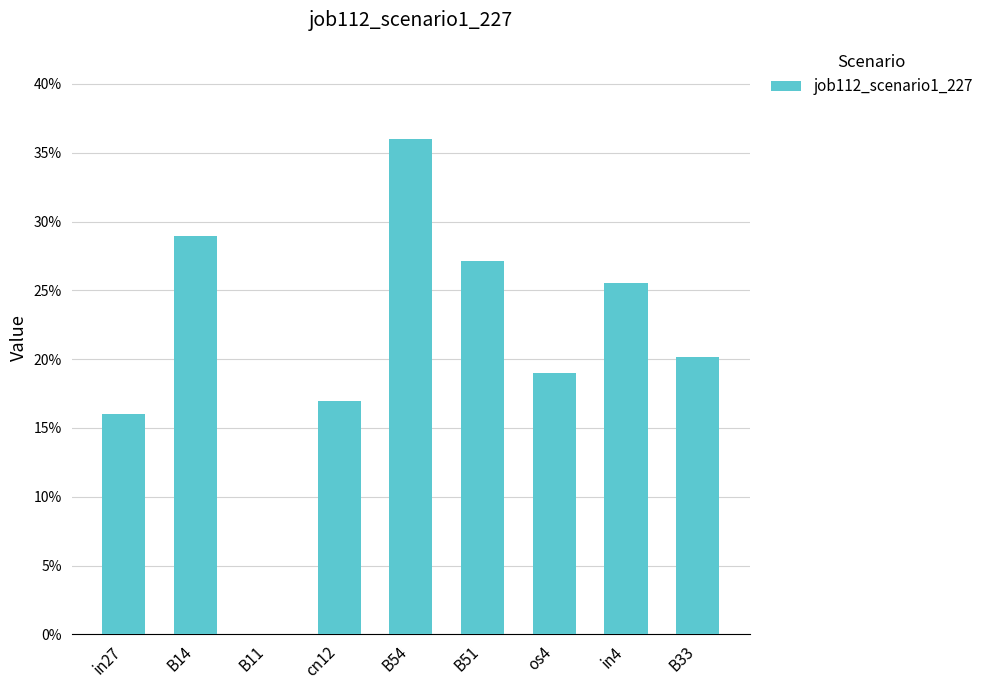

The value at cn12 is 0.2. True or false?

True